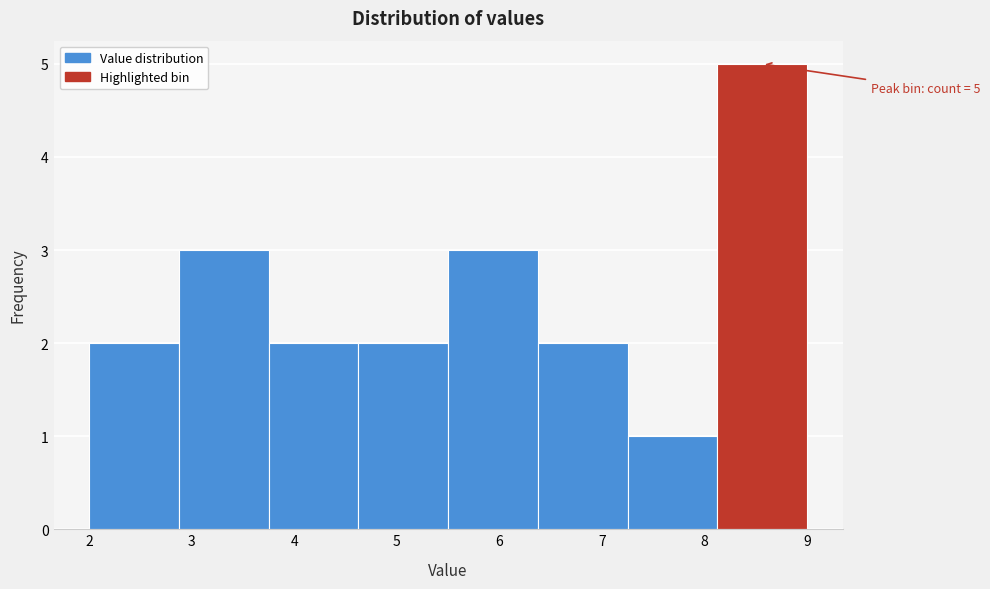

Which range on the x-axis has the tallest bar?

8.1 to 9.0